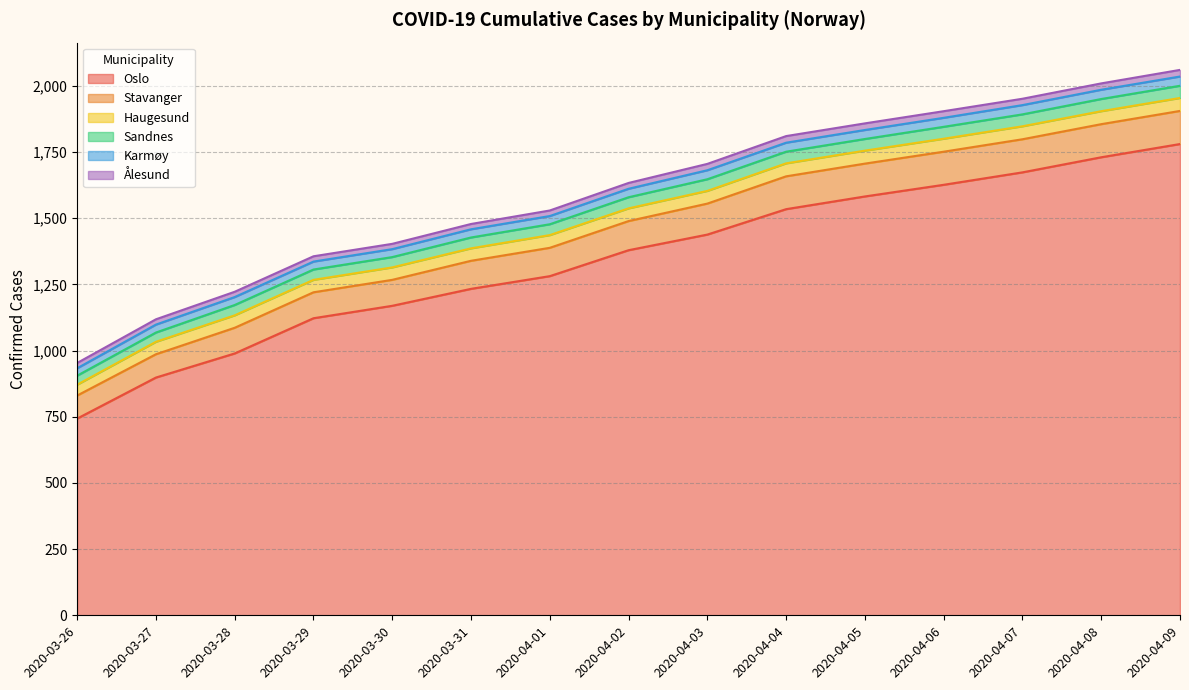

What is the spread (max minus min) of values at 2020-04-08?

1706